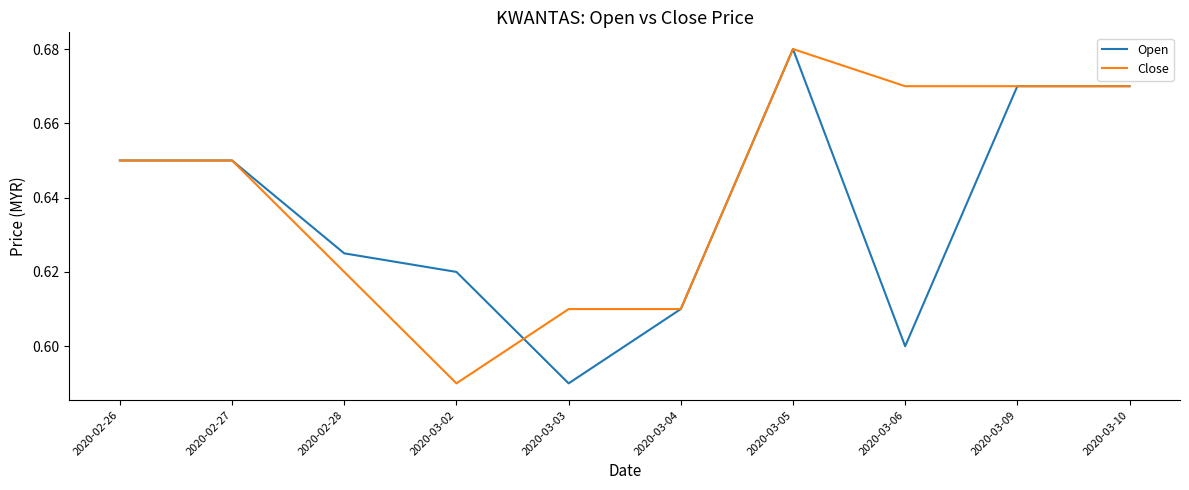

Is it true that Open equals 0.6 at 2020-03-06?

True